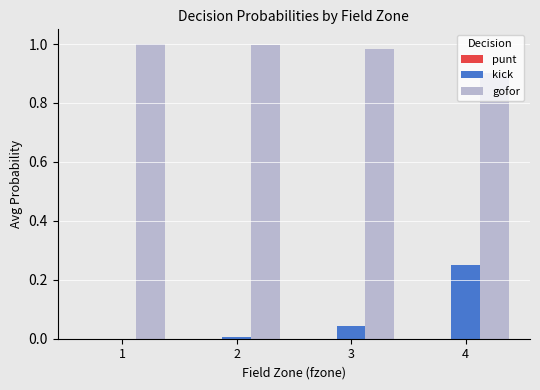

How many groups of bars are there?

4